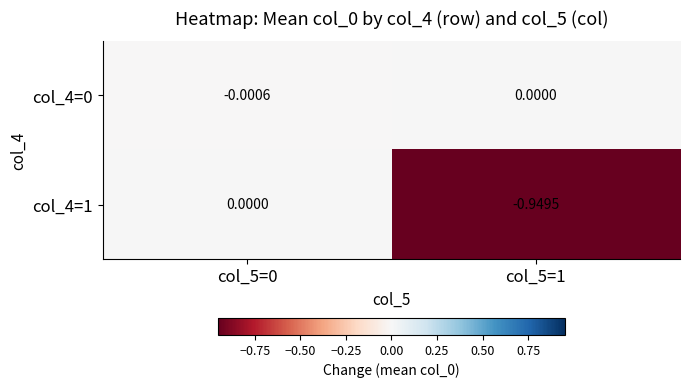

Is the value of col_4=1 at col_5=1 greater than the value of col_4=0 at col_5=1?

No